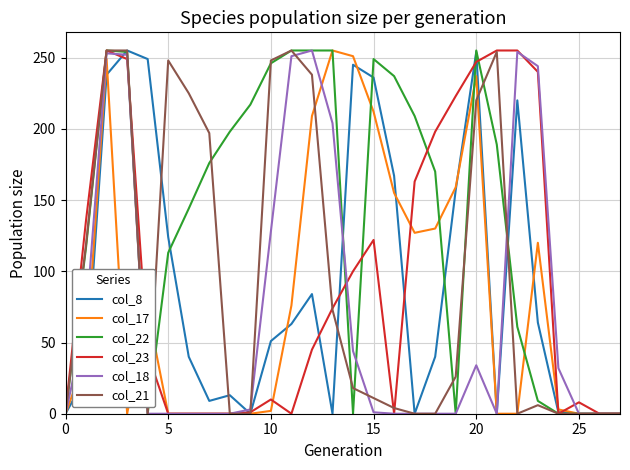

True or false: col_8 and col_21 intersect in this chart.

True